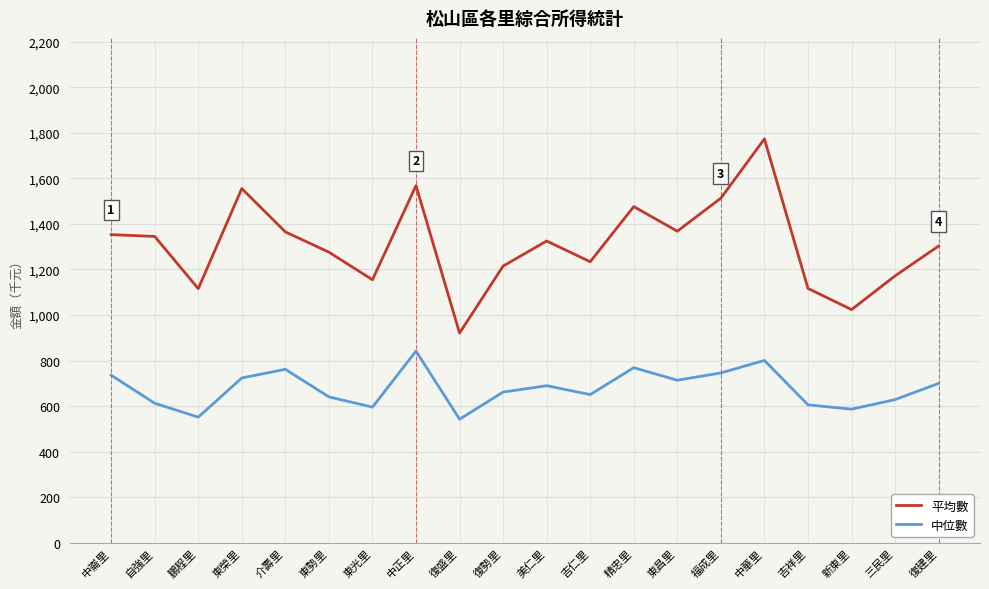

Is the value of 平均數 at 東昌里 greater than the value of 中位數 at 鵬程里?

Yes